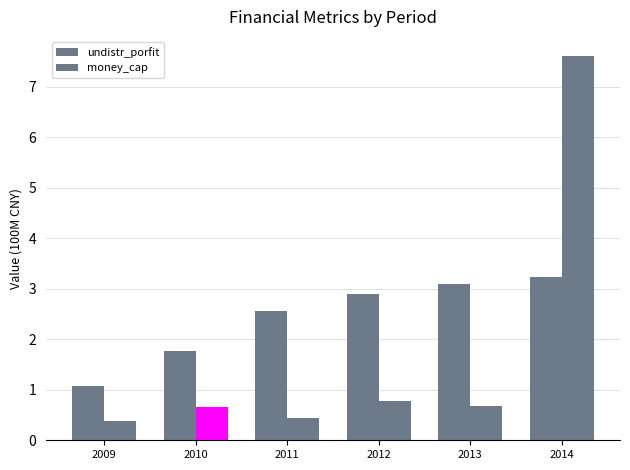

What is the greatest value displayed?

7.6